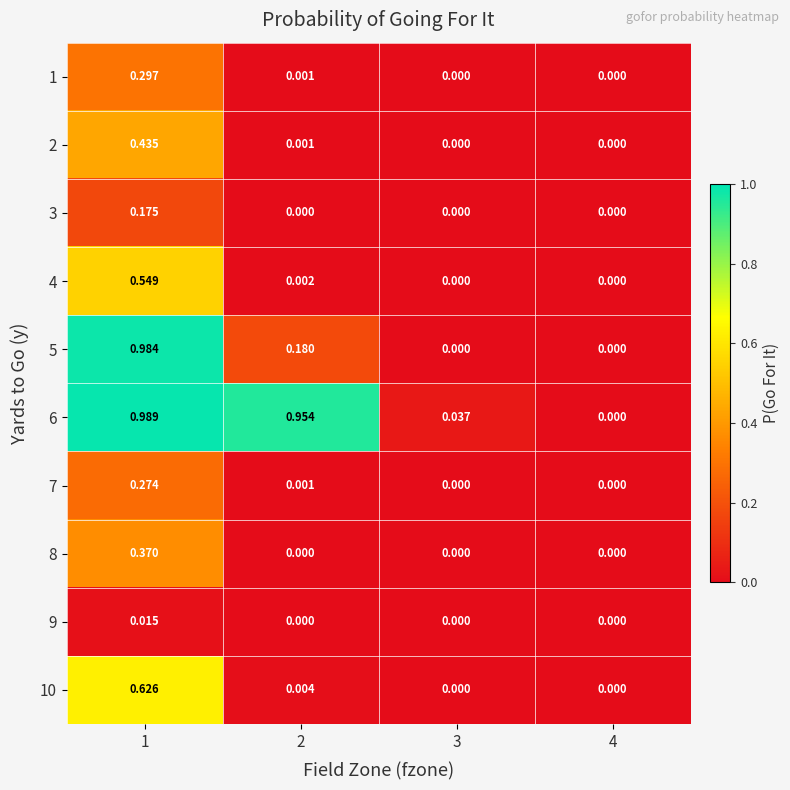

Is the value of 6 at 3 greater than the value of 1 at 2?

Yes